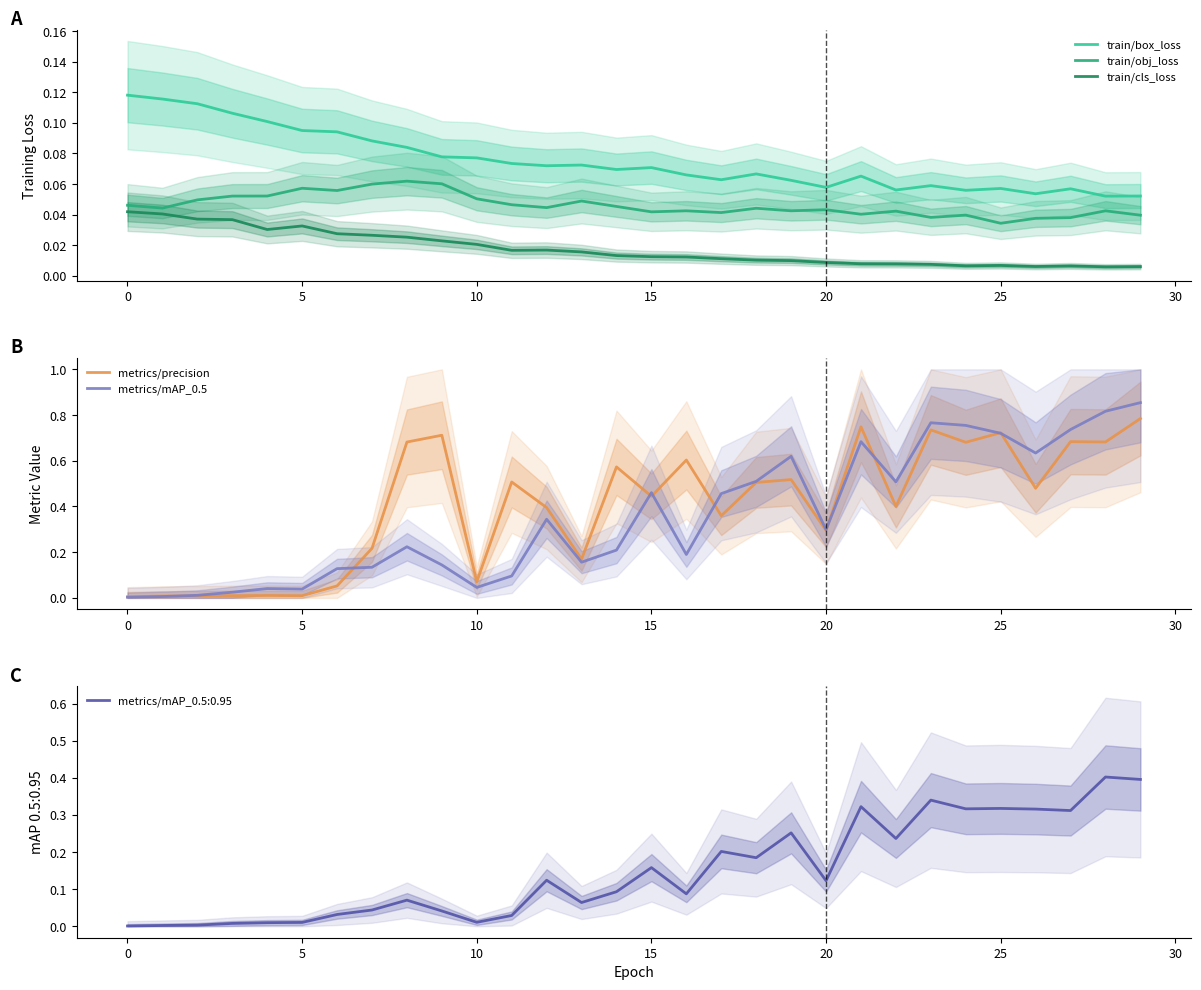

Which series has the largest range (max minus min)?

metrics/mAP_0.5